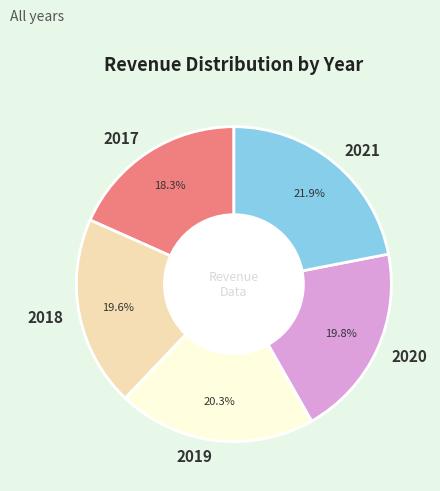

To the nearest percent, what is the average slice percentage?

20%